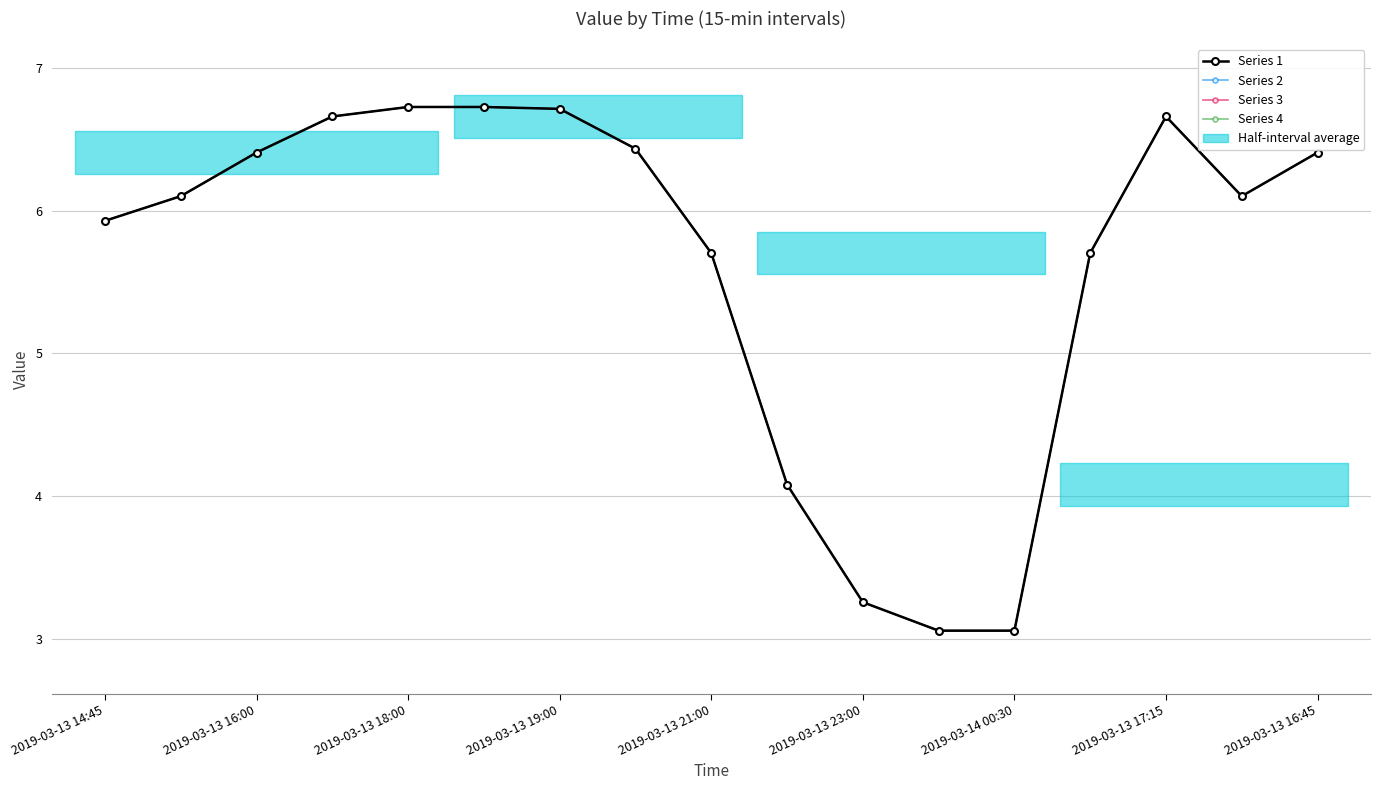

True or false: Series 2 has a value of 2.1 at 2019-03-13 17:15.

False